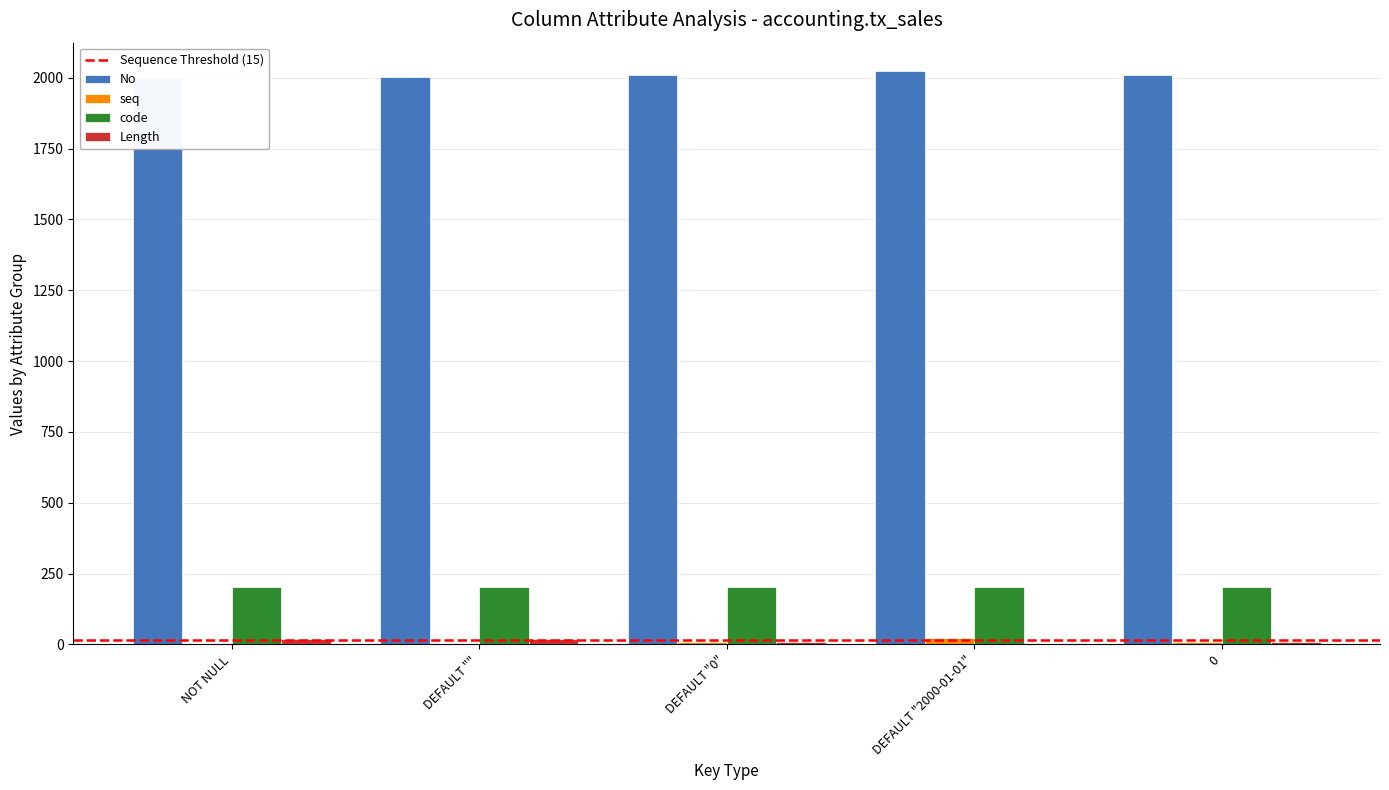

Which series has the largest total across all categories?

No